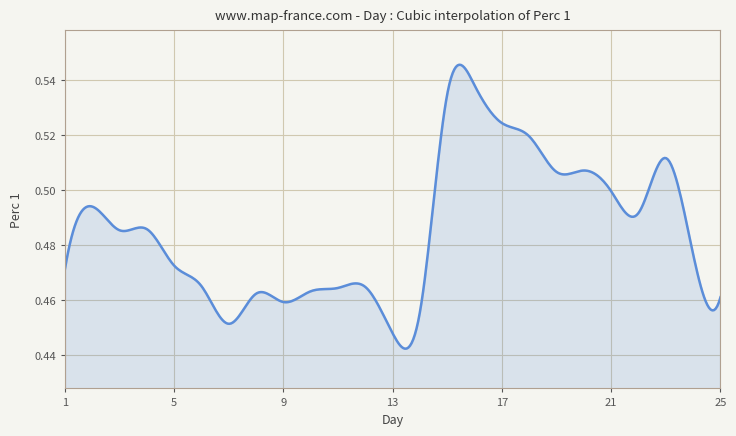

What is the value of the 12th point from the left?

0.5